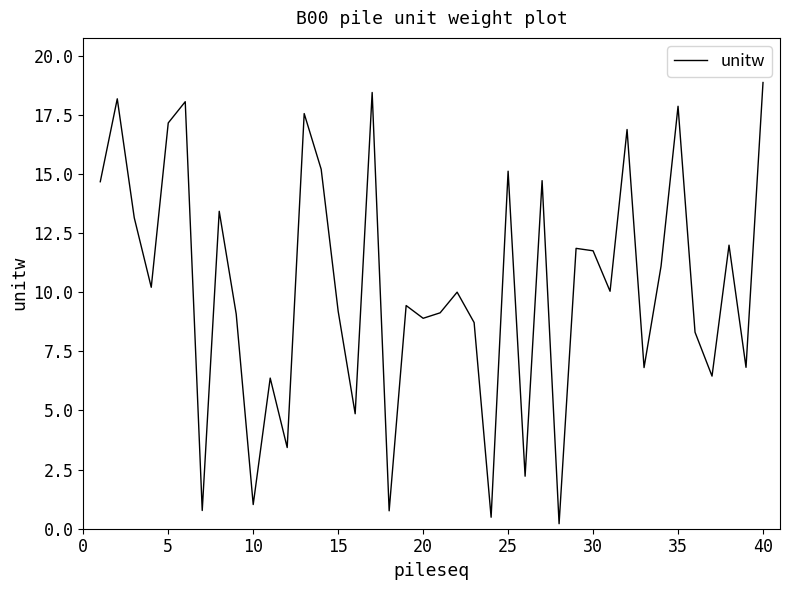

What is the difference between the maximum and minimum values?

18.7